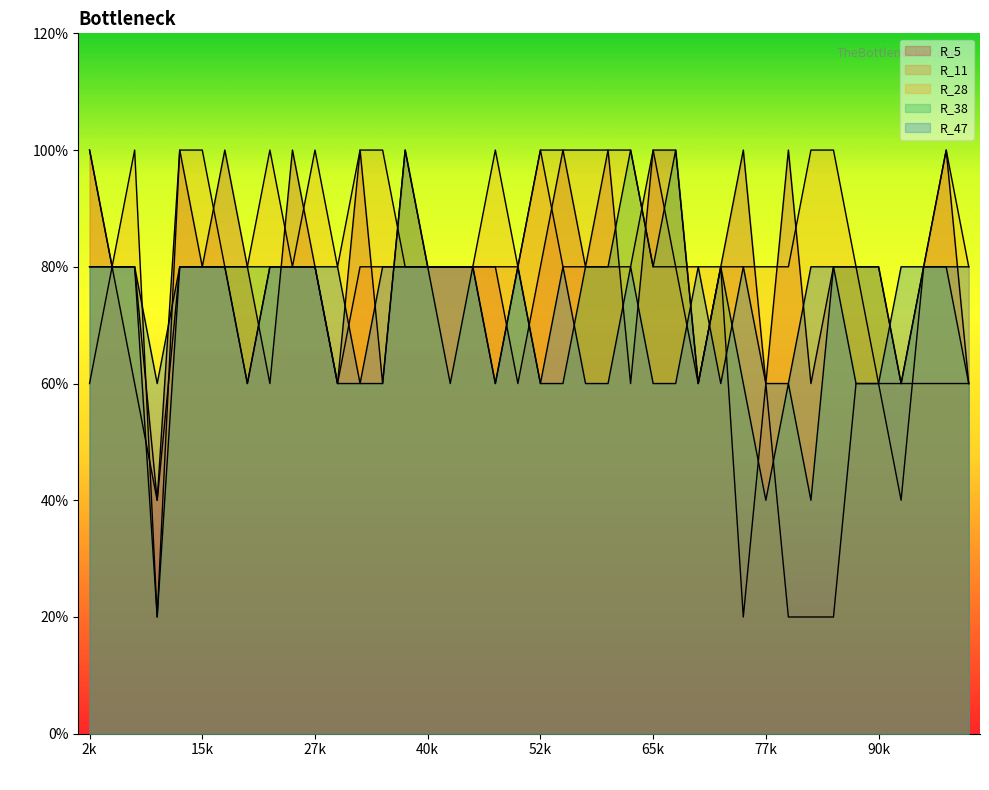

How many interior local peaks does the R_38 series have?

7